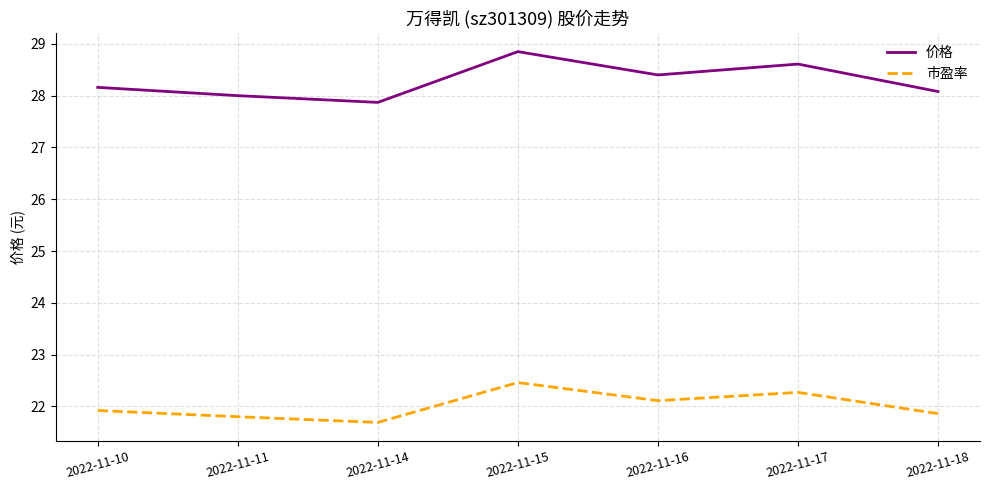

What is the difference between the 价格 values at 2022-11-16 and 2022-11-11?

0.4